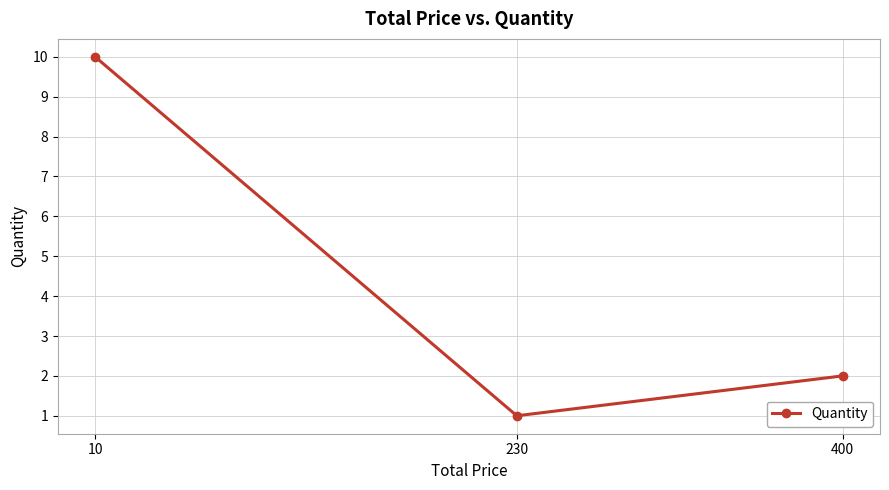

What is the change in value from 400 to 10?

+8